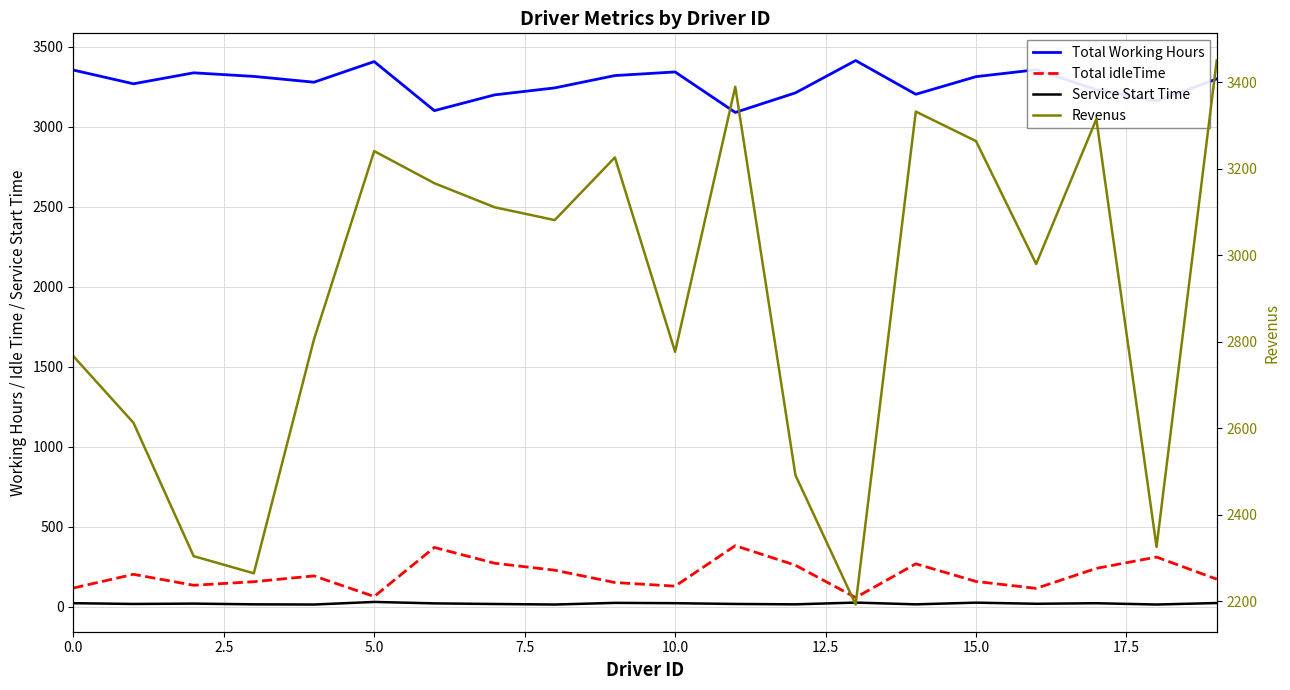

Rank the series by their maximum value, from highest to lowest.

Revenus, Total Working Hours, Total idleTime, Service Start Time